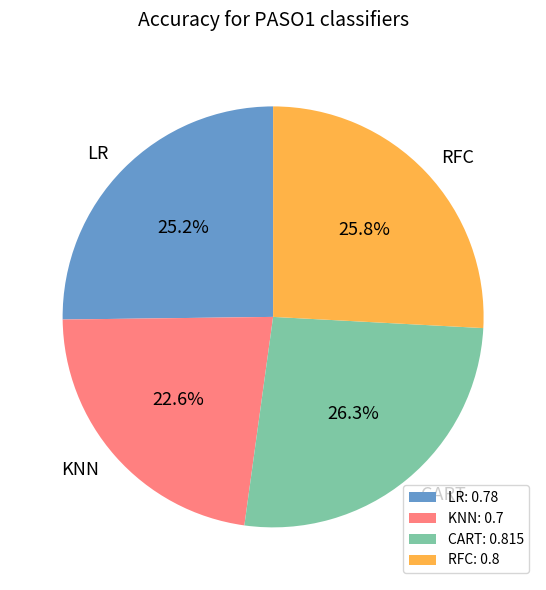

Does any single category account for the majority?

No